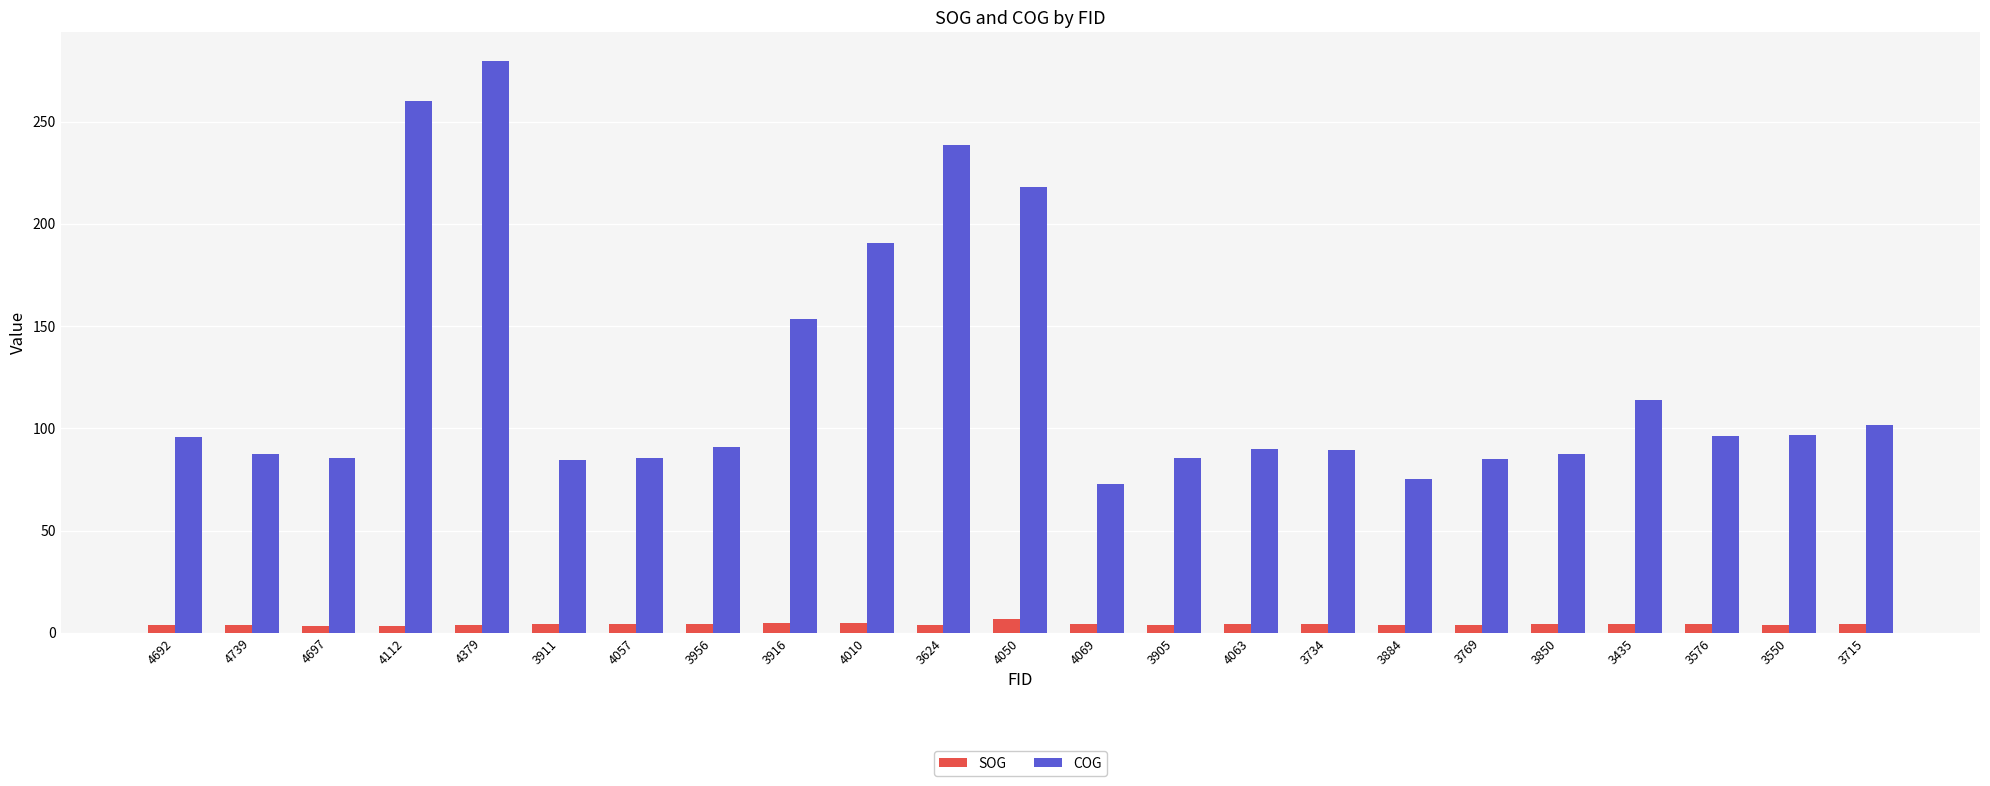

What is the difference between the highest and lowest values at 4379?

275.9